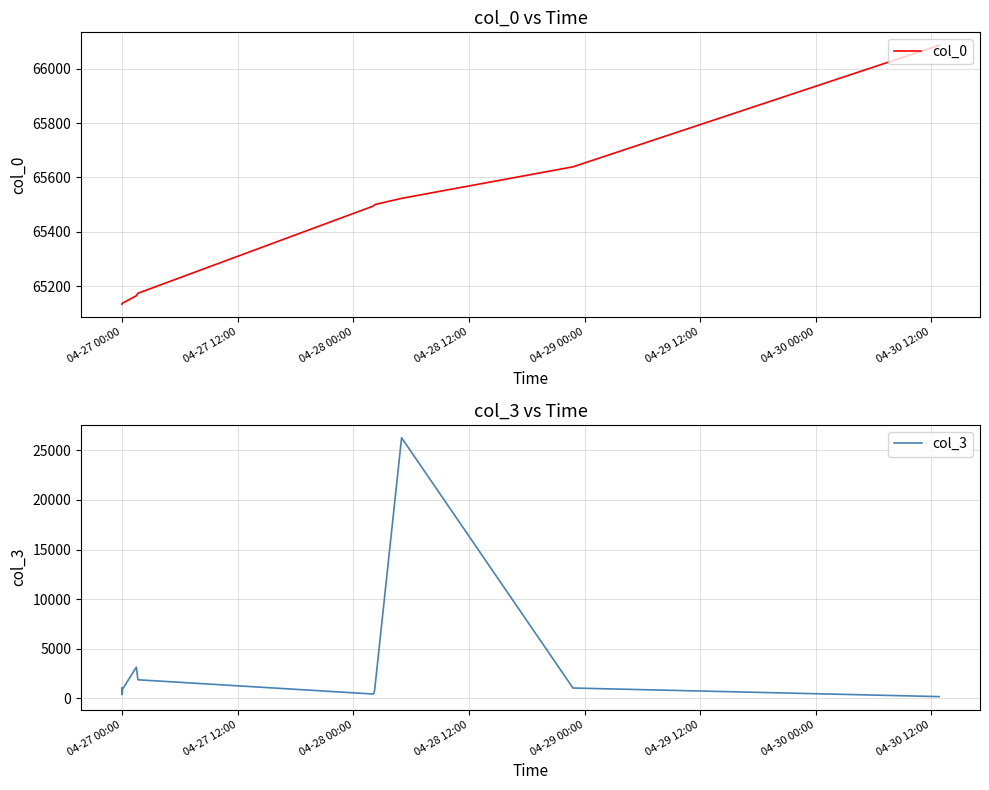

Count the number of data series in this chart.

2